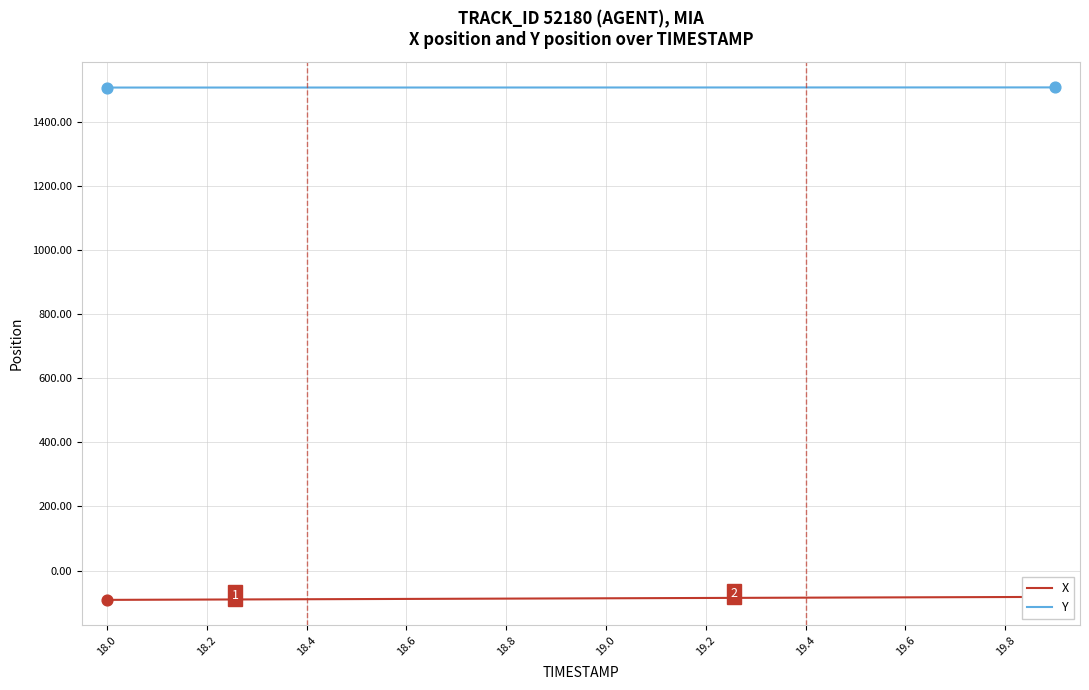

Which series contains the highest Y value?

Y